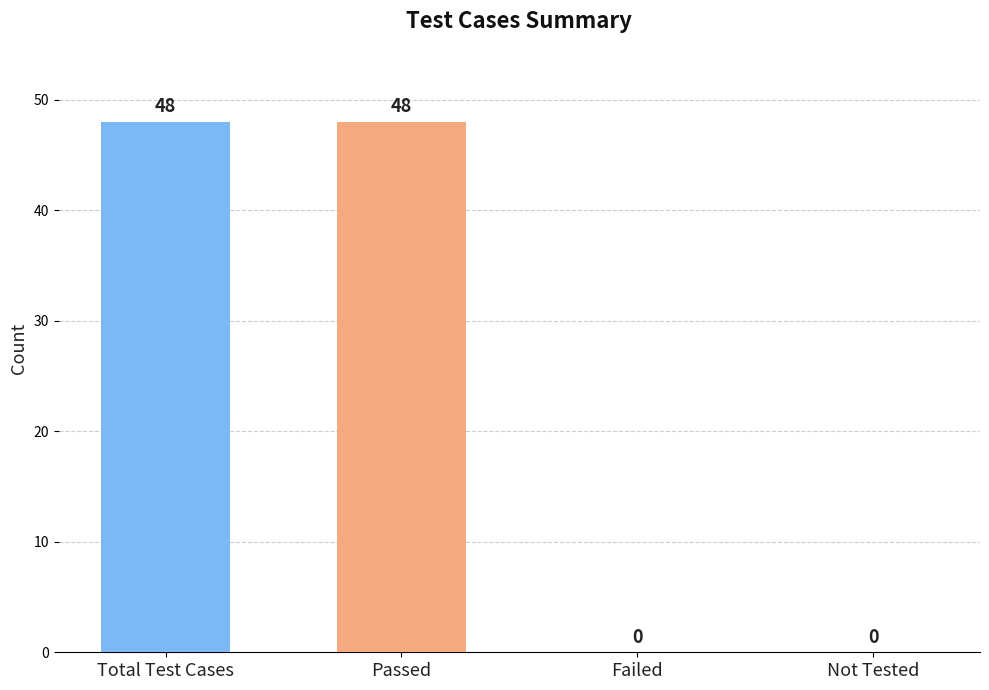

What is the approximate value at Total Test Cases?

48